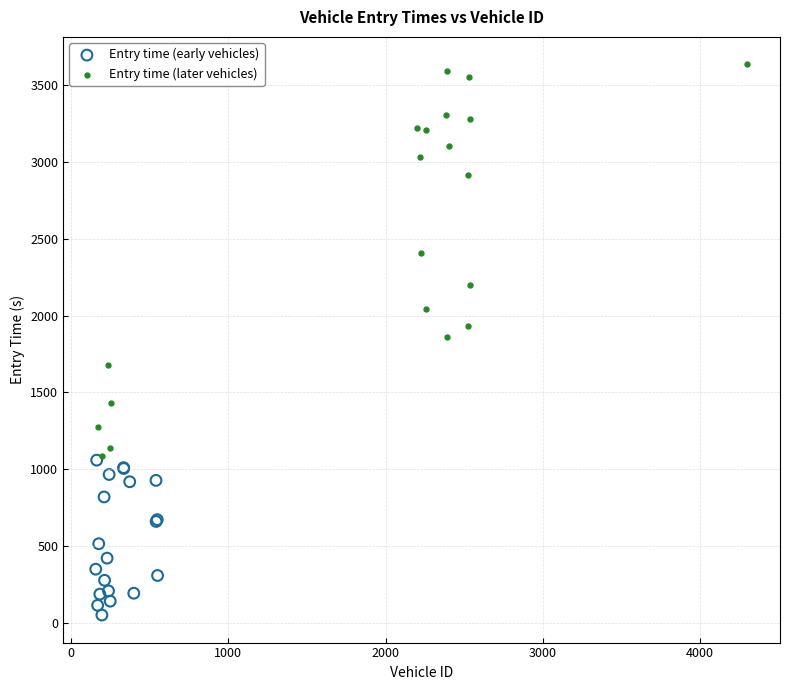

Which series reaches the maximum Y coordinate?

Entry time (later vehicles)